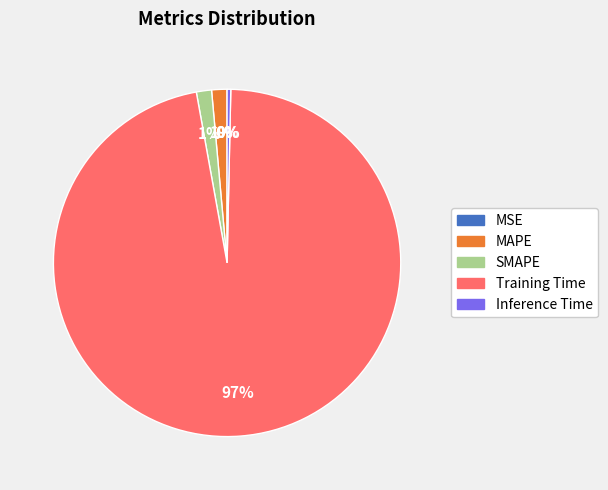

Which category accounts for the majority?

Training Time